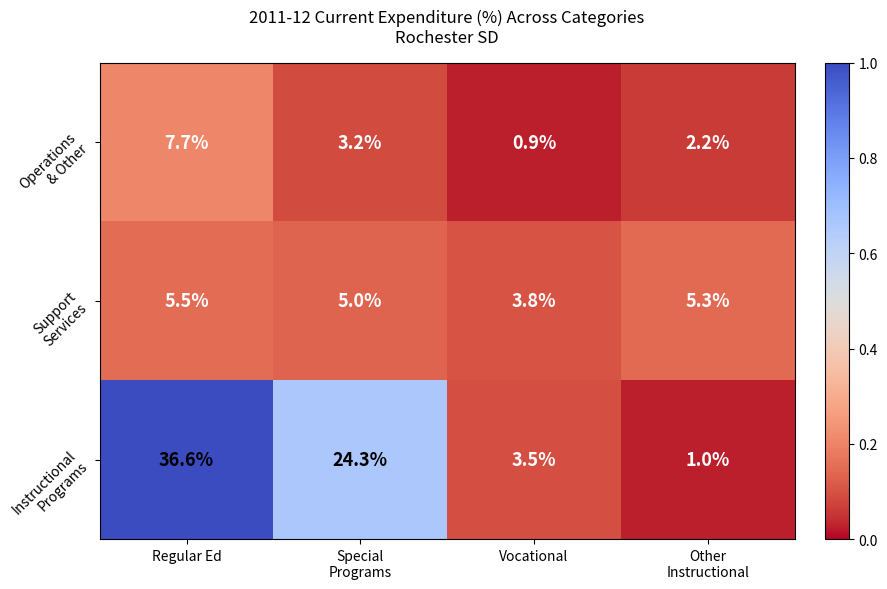

Which label corresponds to the smallest value in the chart?

Vocational